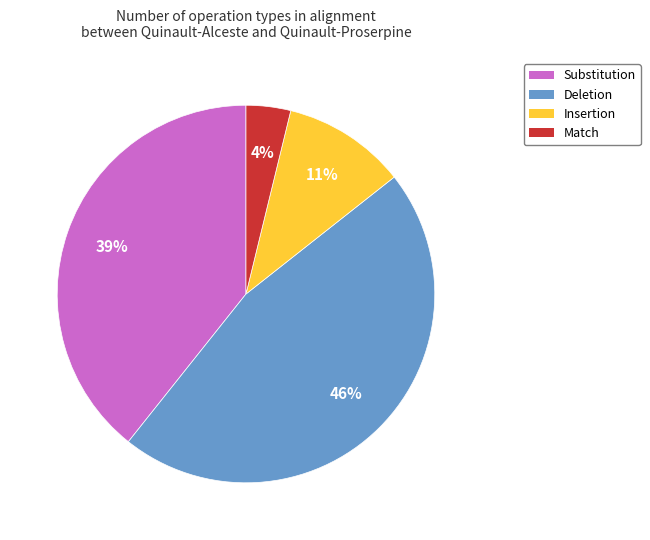

True or false: Match accounts for 4% of the total.

True